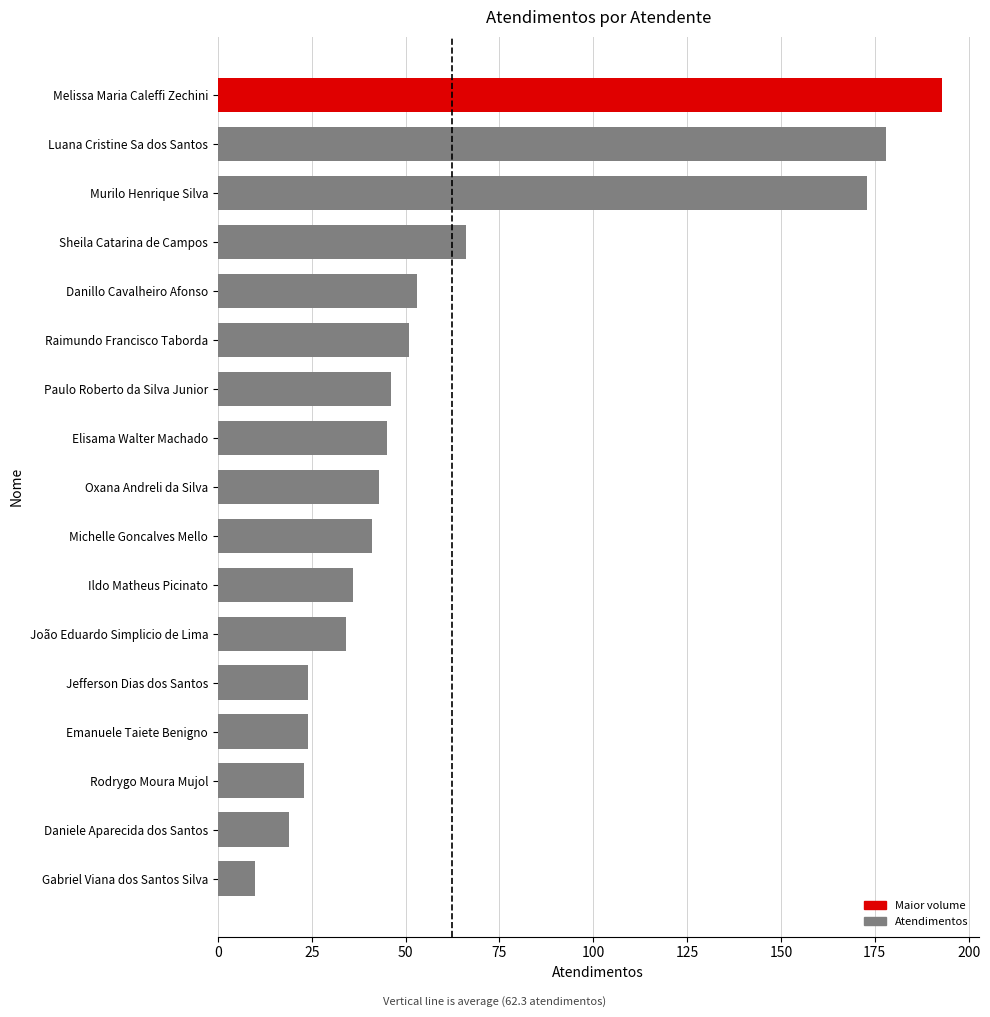

The value at João Eduardo Simplicio de Lima is 22. True or false?

False